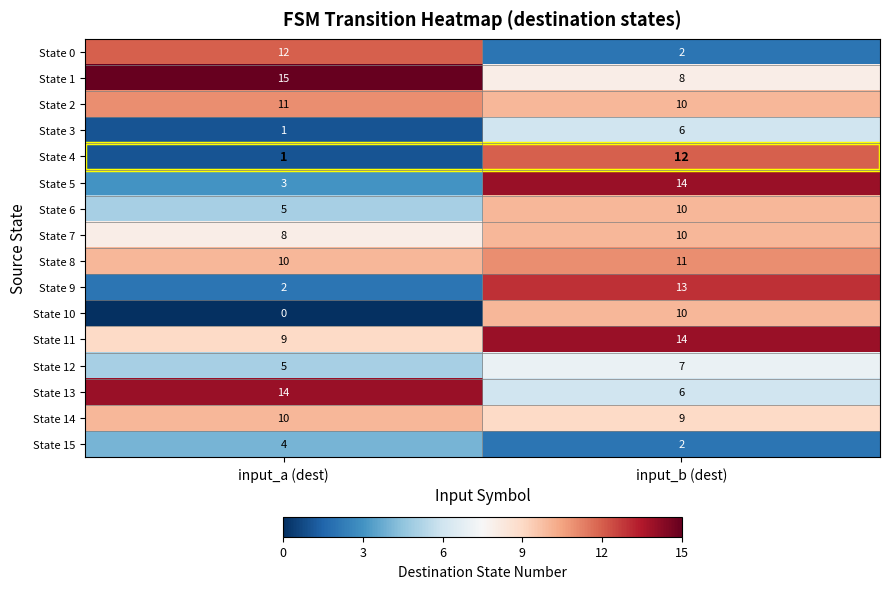

The State 15 series shows 2 at input_a (dest). True or false?

False